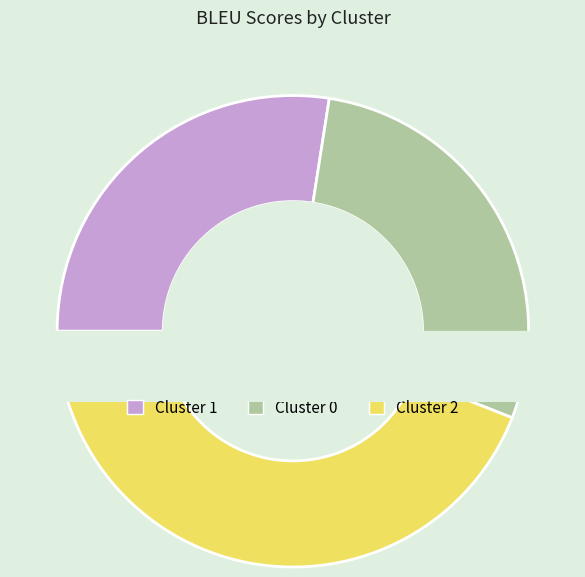

What is the ratio of the value at 1 to the value at 2?

0.6